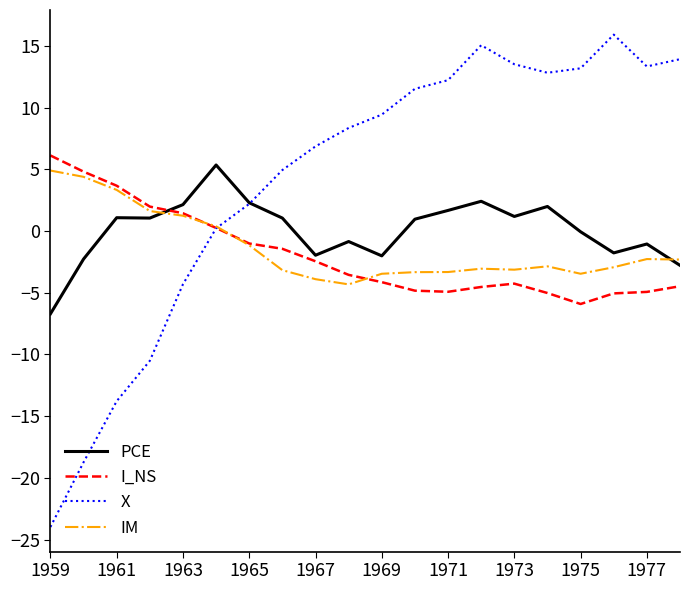

True or false: I_NS and PCE intersect in this chart.

True